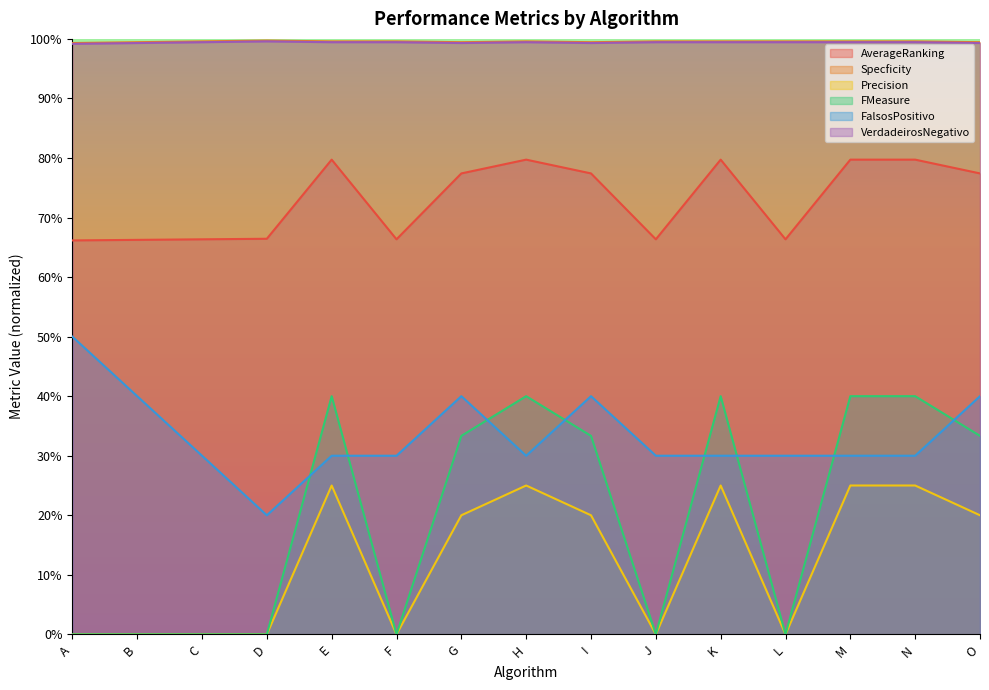

How many values in FMeasure are above zero?

8